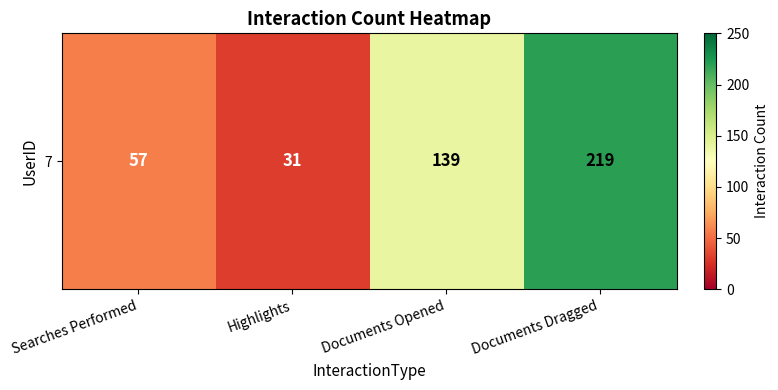

What is the sum of all values?

446